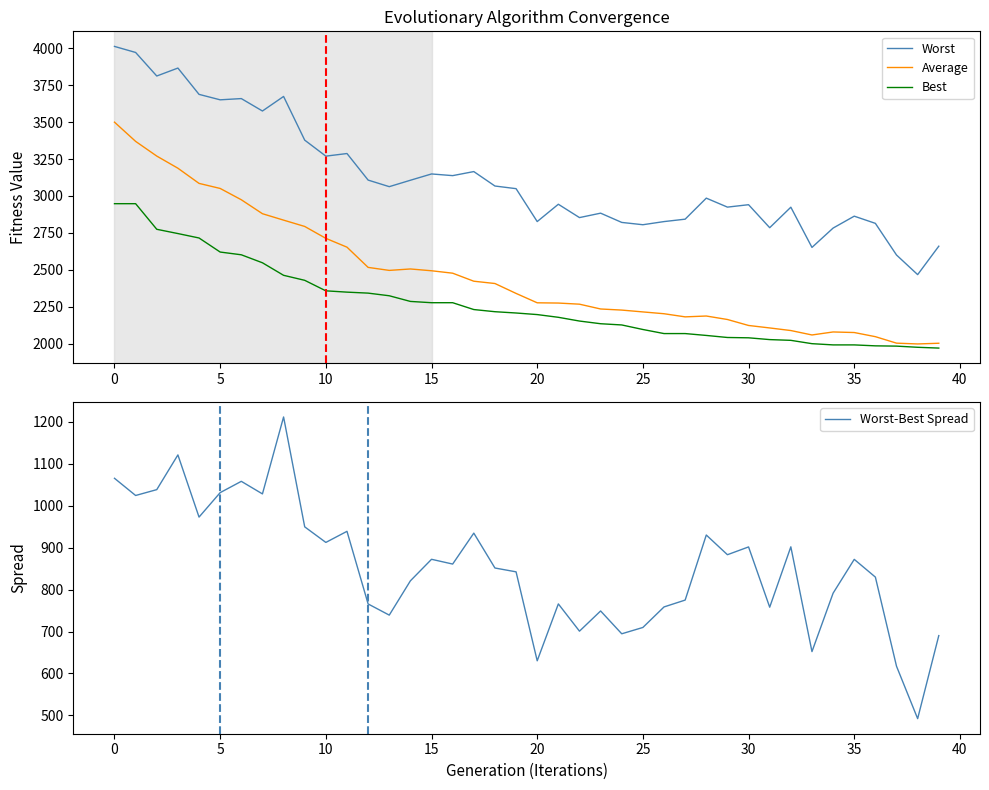

What is the value of the Best point at the 12th from the left?

2348.4